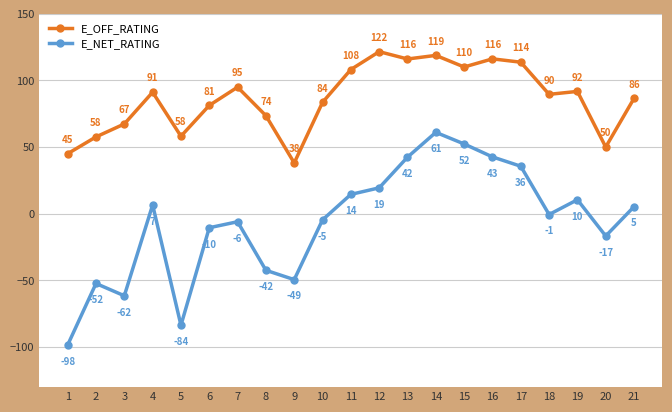

Between 6 and 16, which series saw the biggest shift?

E_NET_RATING